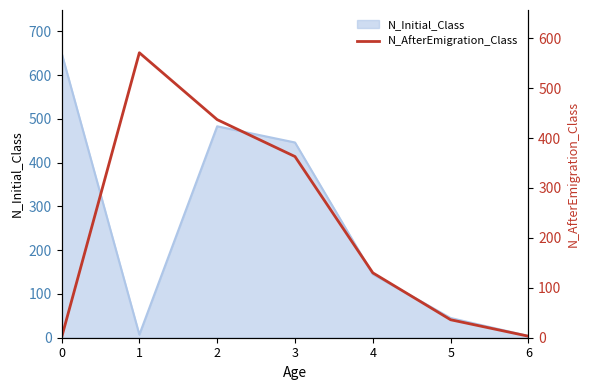

True or false: N_Initial_Class has a value of 651 at 0.

True